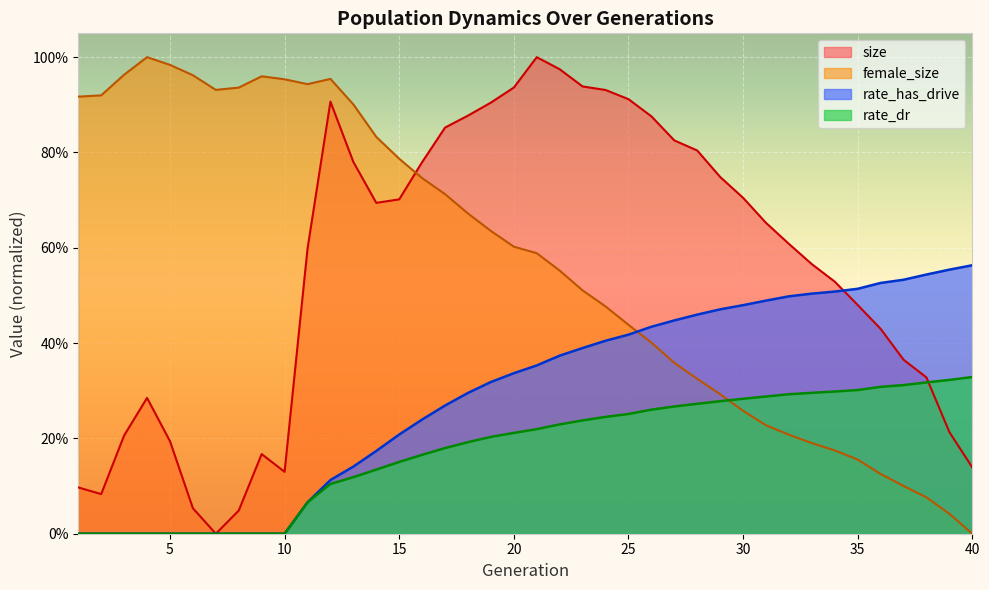

Count the rate_has_drive values in the range 0 to 1.

40